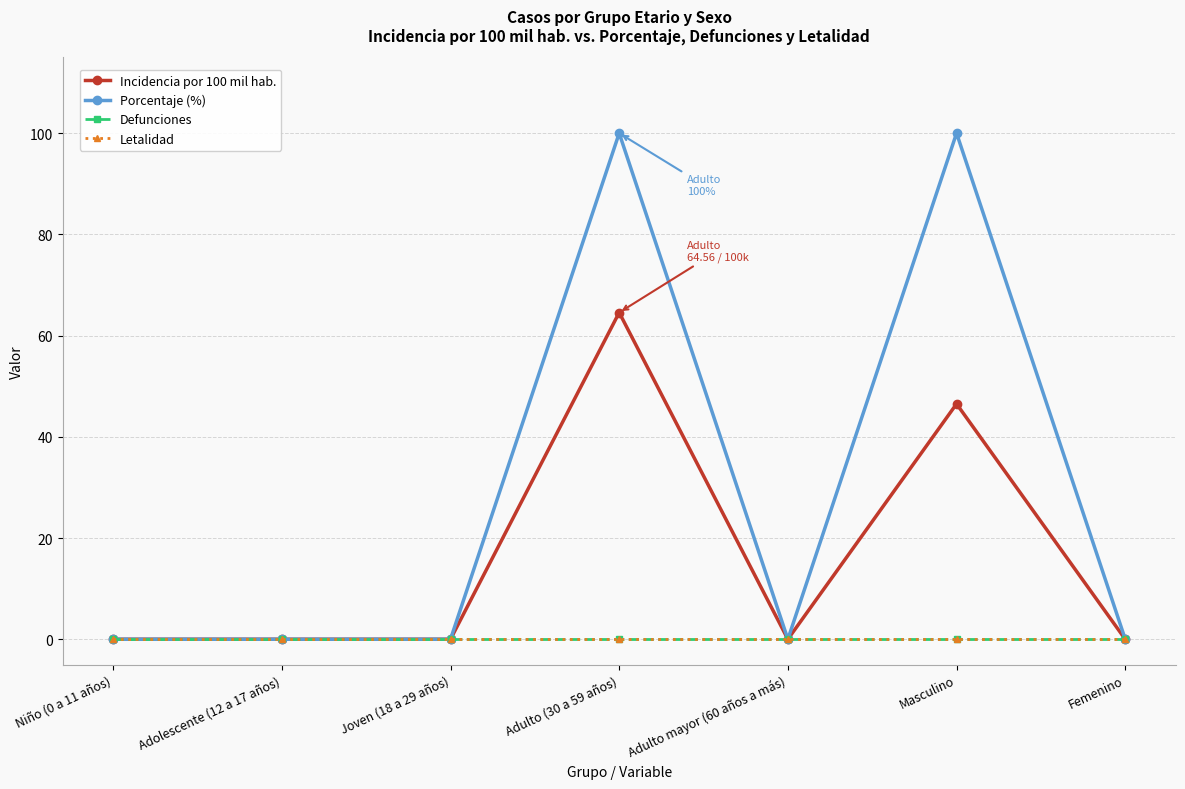

Where is Defunciones nearest to the value 0?

Niño (0 a 11 años)